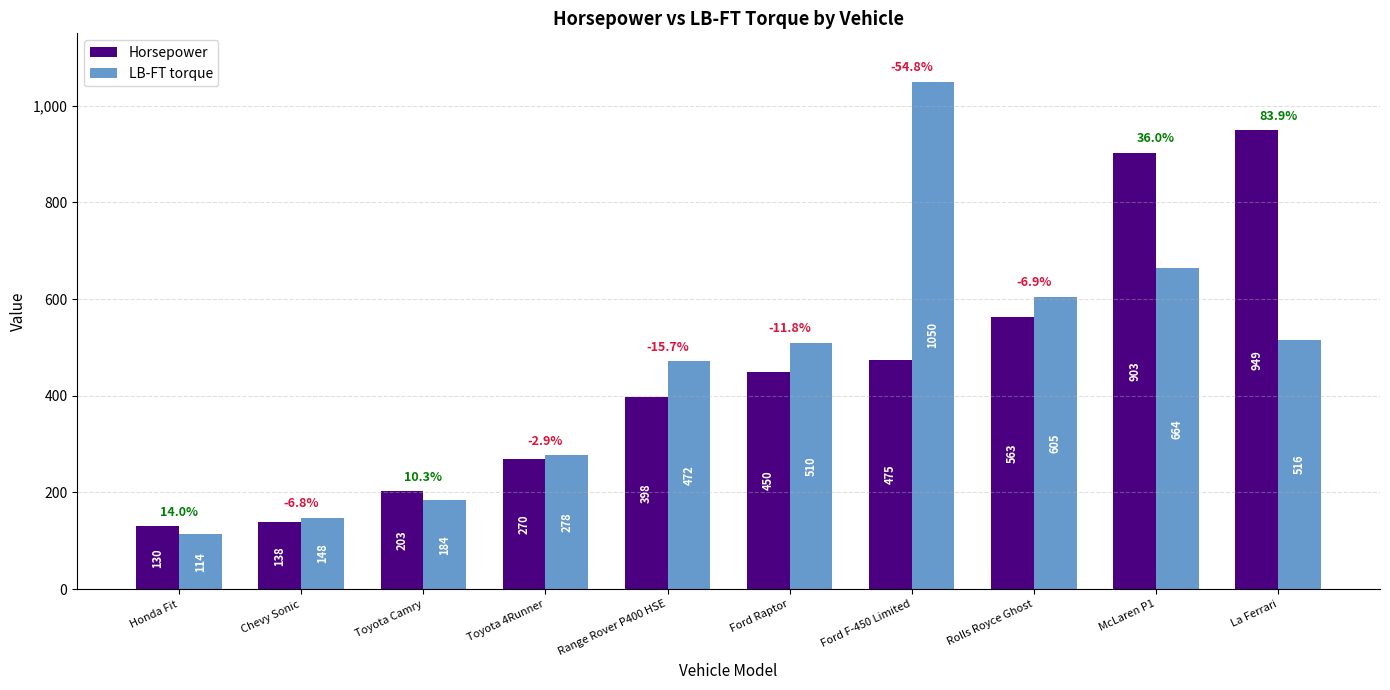

Which series has the largest total across all categories?

LB-FT torque